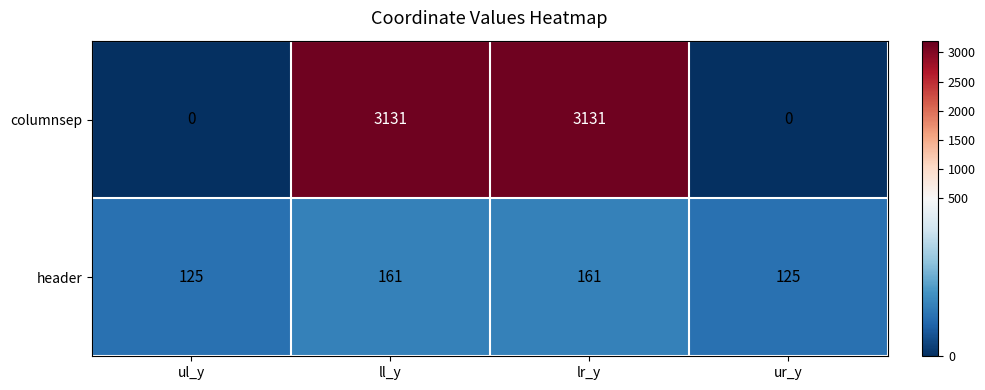

At ur_y, list the series in order from smallest to largest.

columnsep, header